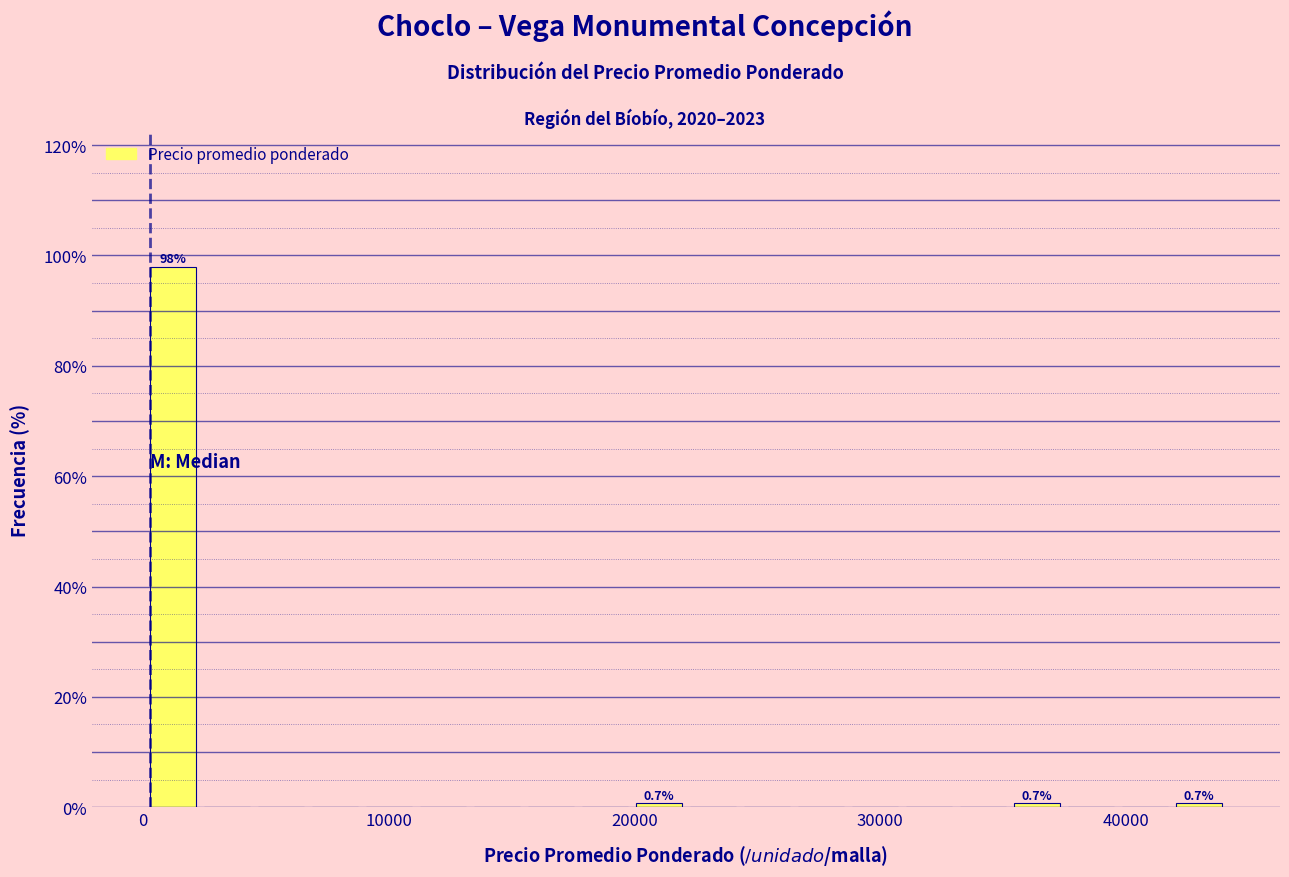

Read against the x-axis, roughly where is the centre of the tallest bar?

1000